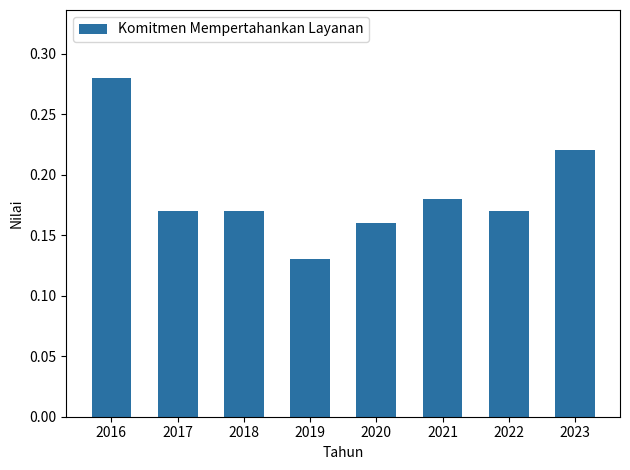

How many distinct data groups are displayed?

1